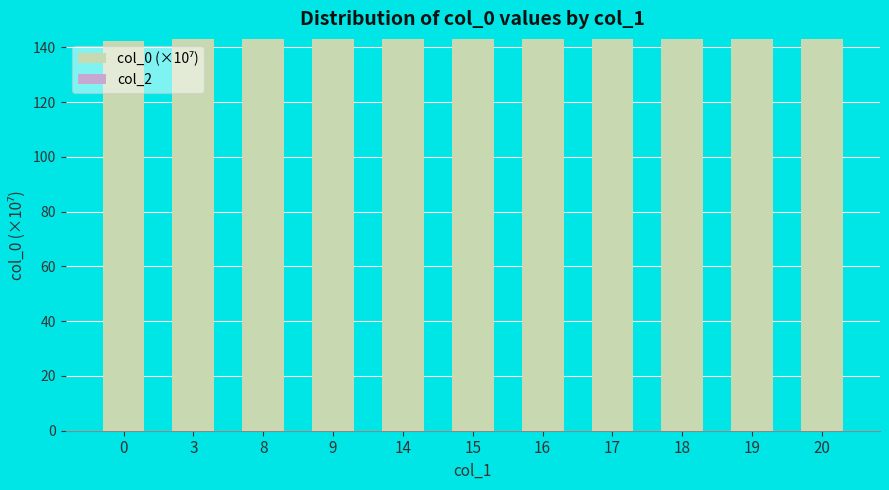

What is the minimum value shown in the chart?

142.5